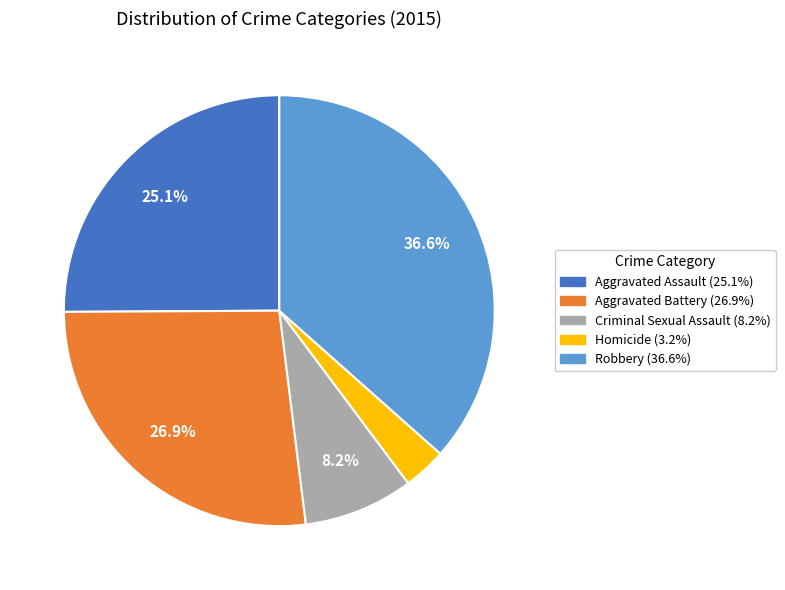

Which slice is the smallest?

Homicide